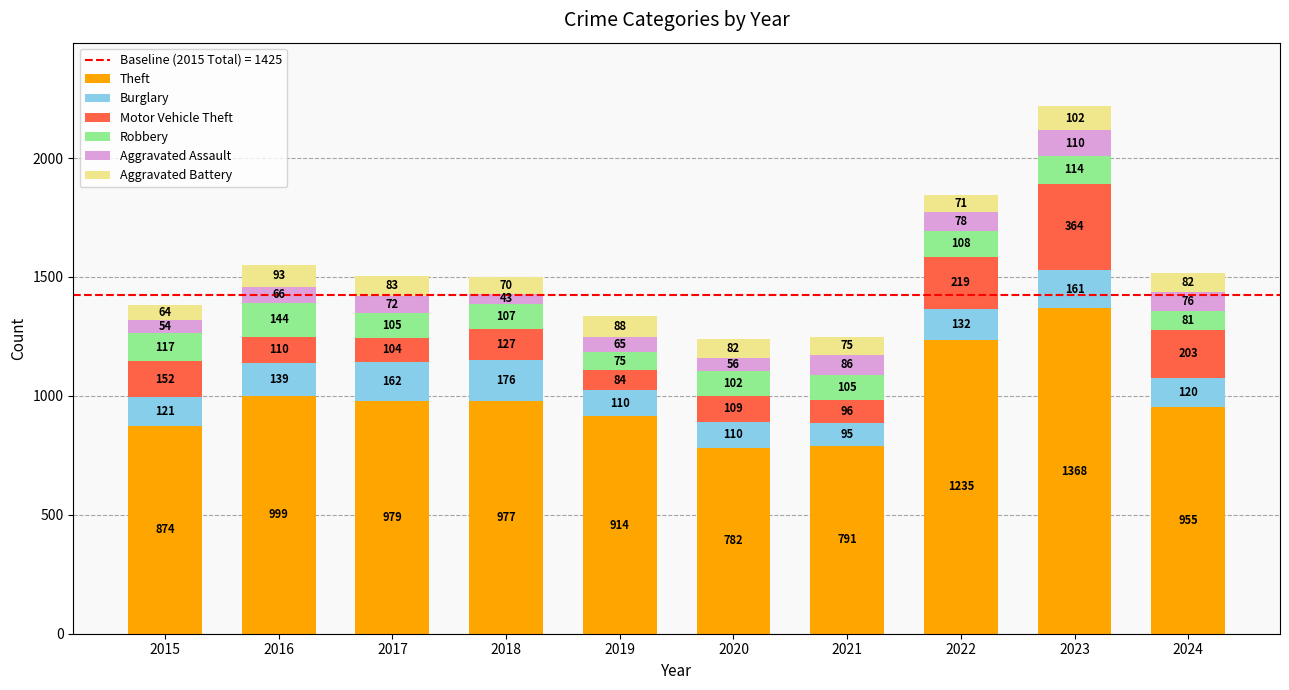

Is it true that Theft equals 979 at 2017?

True